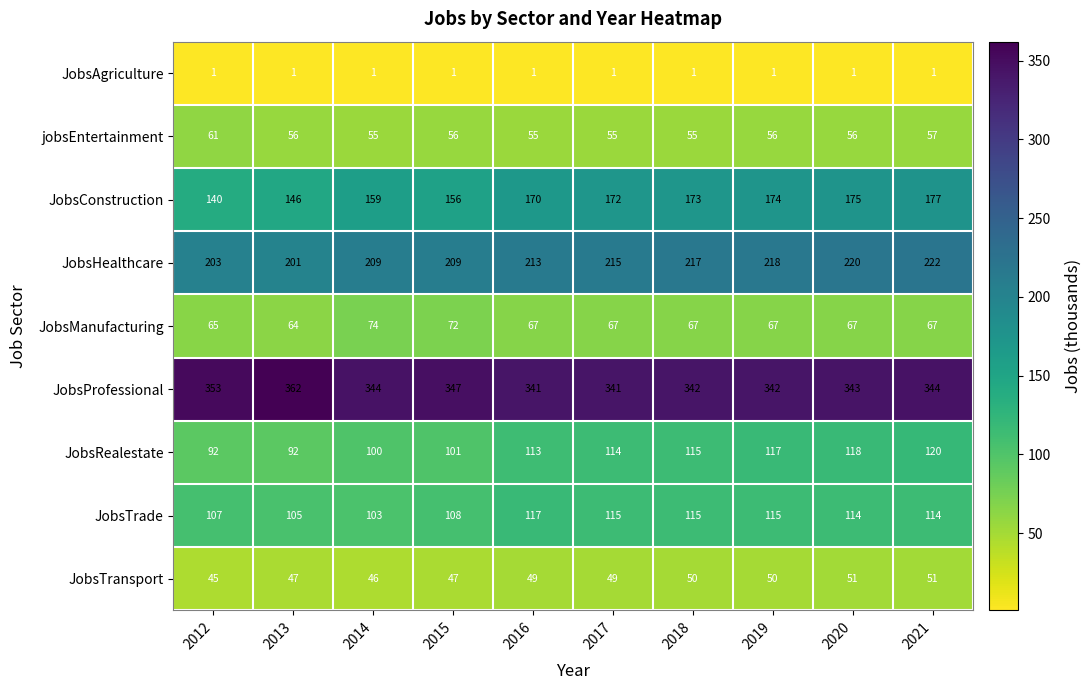

What is the maximum value shown in the chart?

362